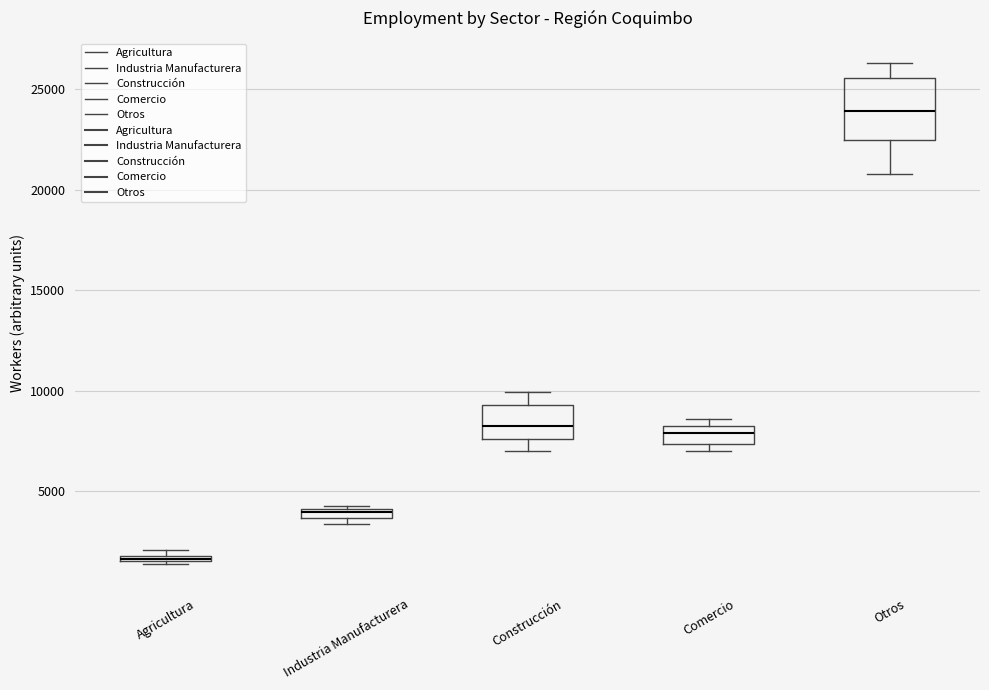

Which box's median line is the lowest?

Agricultura